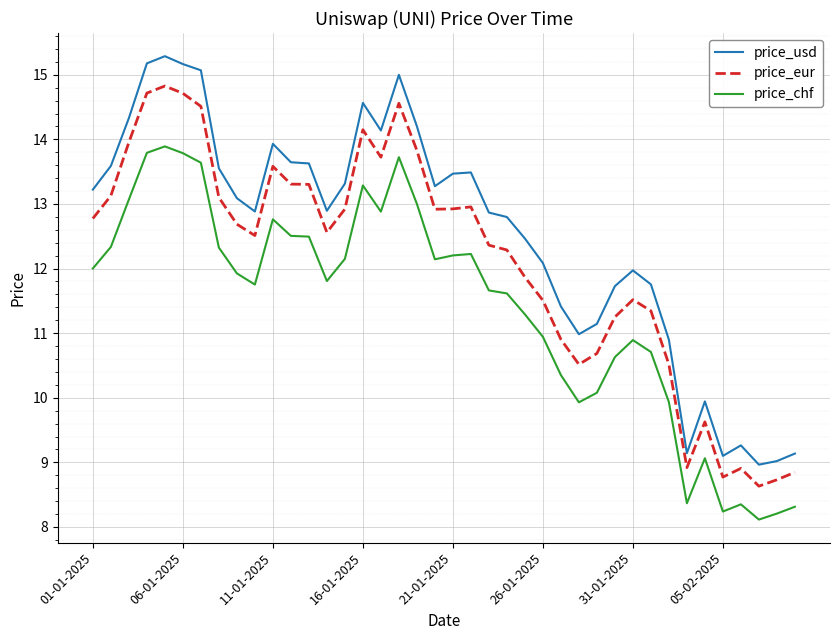

True or false: price_usd and price_eur cross at least once.

False